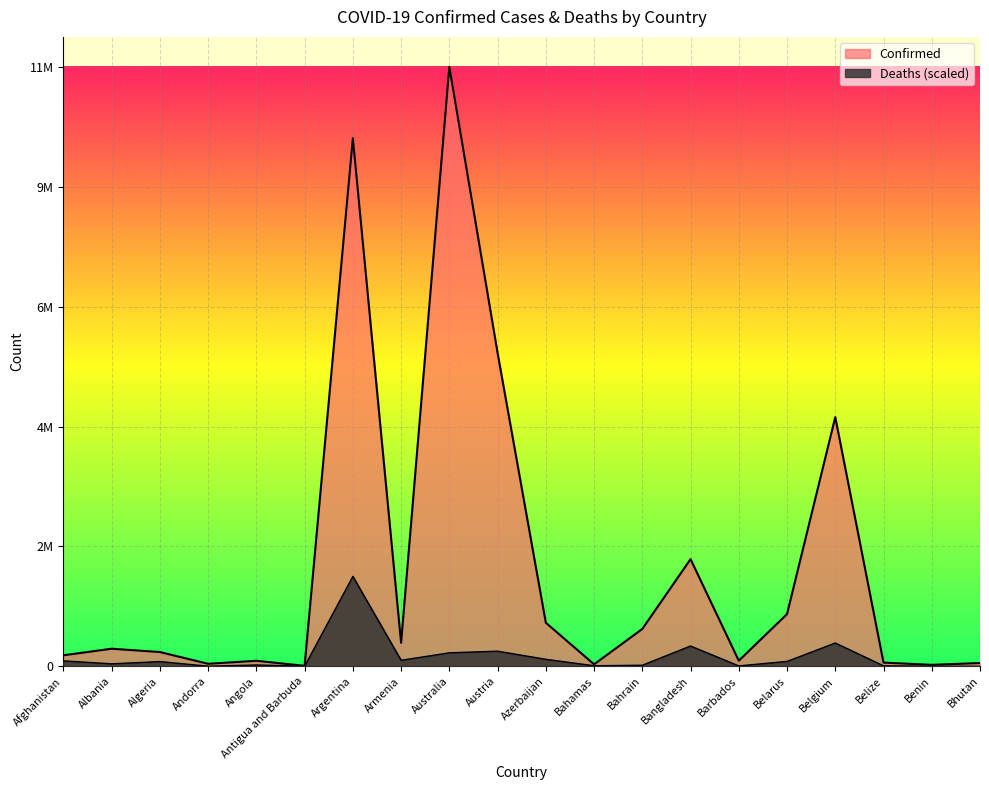

What position from the right is Belize?

3